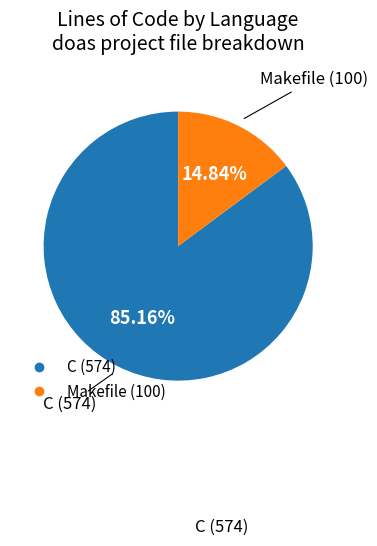

How many slices are in this pie chart?

2